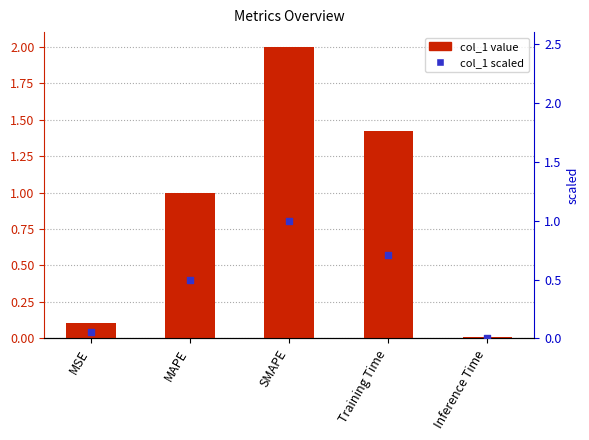

Which series has the widest spread of Y values?

col_1